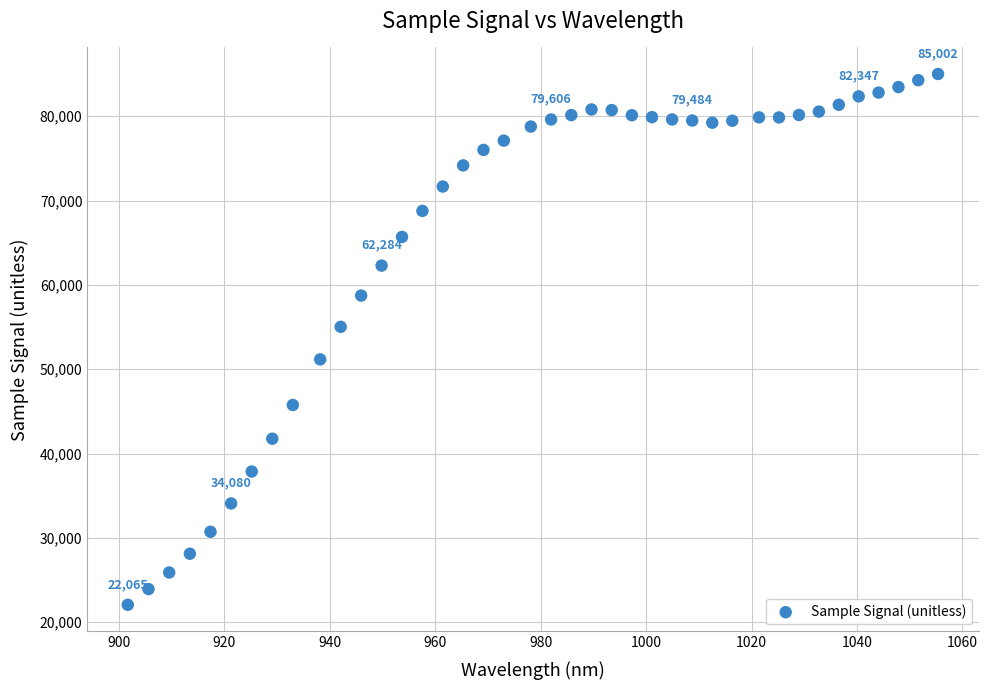

What is the range of Y values (max minus min)?

62937